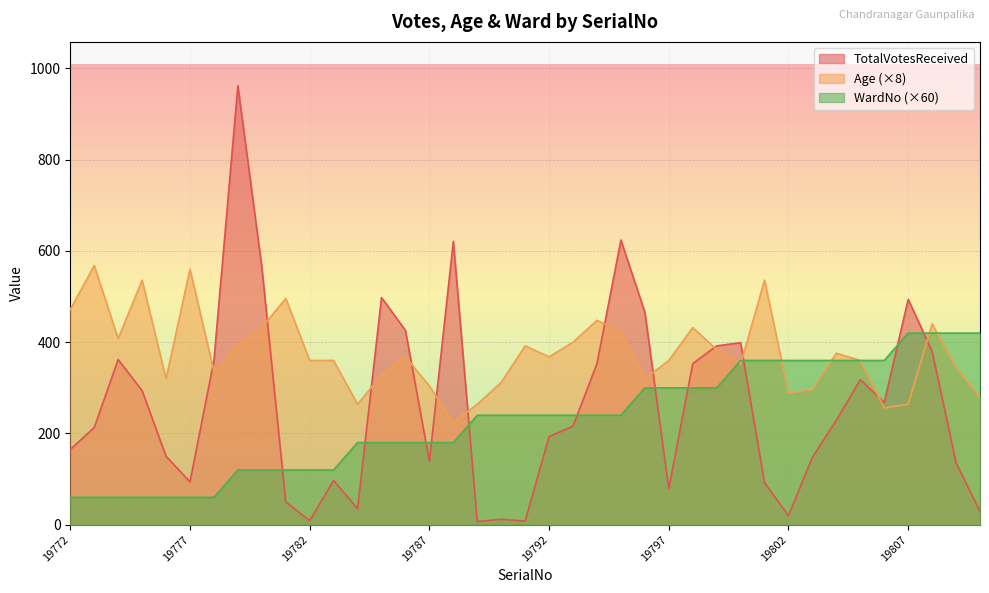

At which category is the sum across all series the highest?

19779